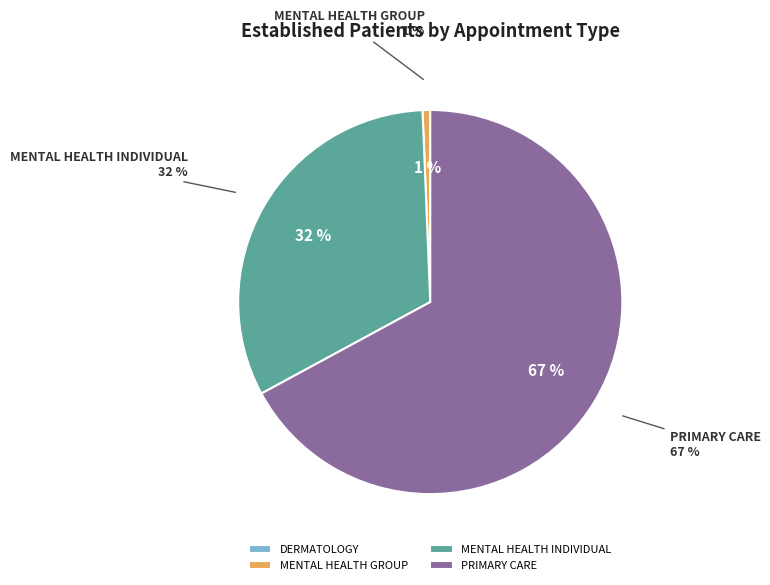

Which category has the smallest portion of the pie?

DERMATOLOGY